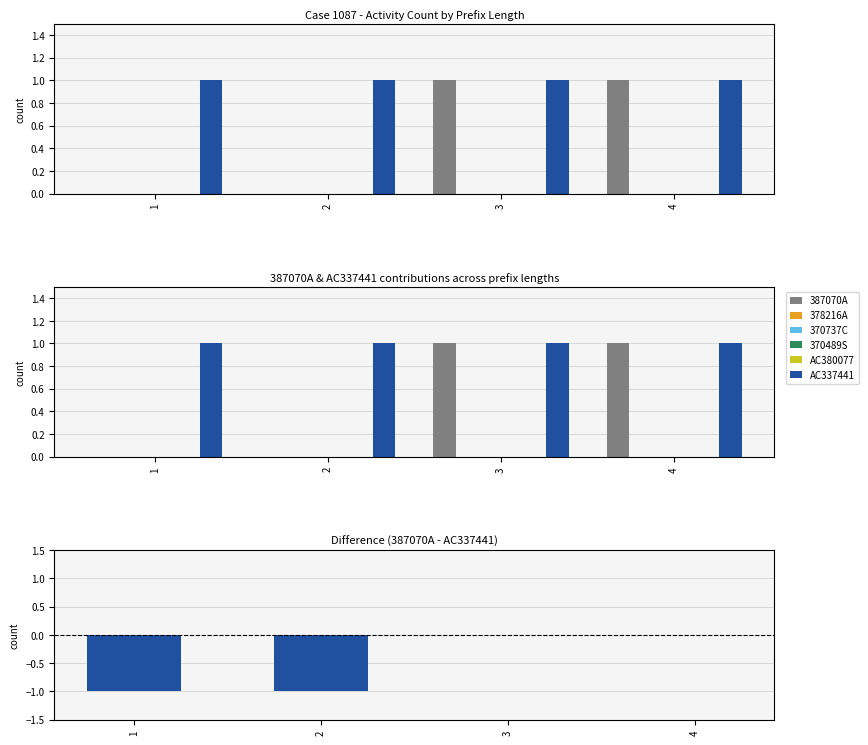

What are all the series names shown in the legend?

387070A, 378216A, 370737C, 370489S, AC380077, AC337441